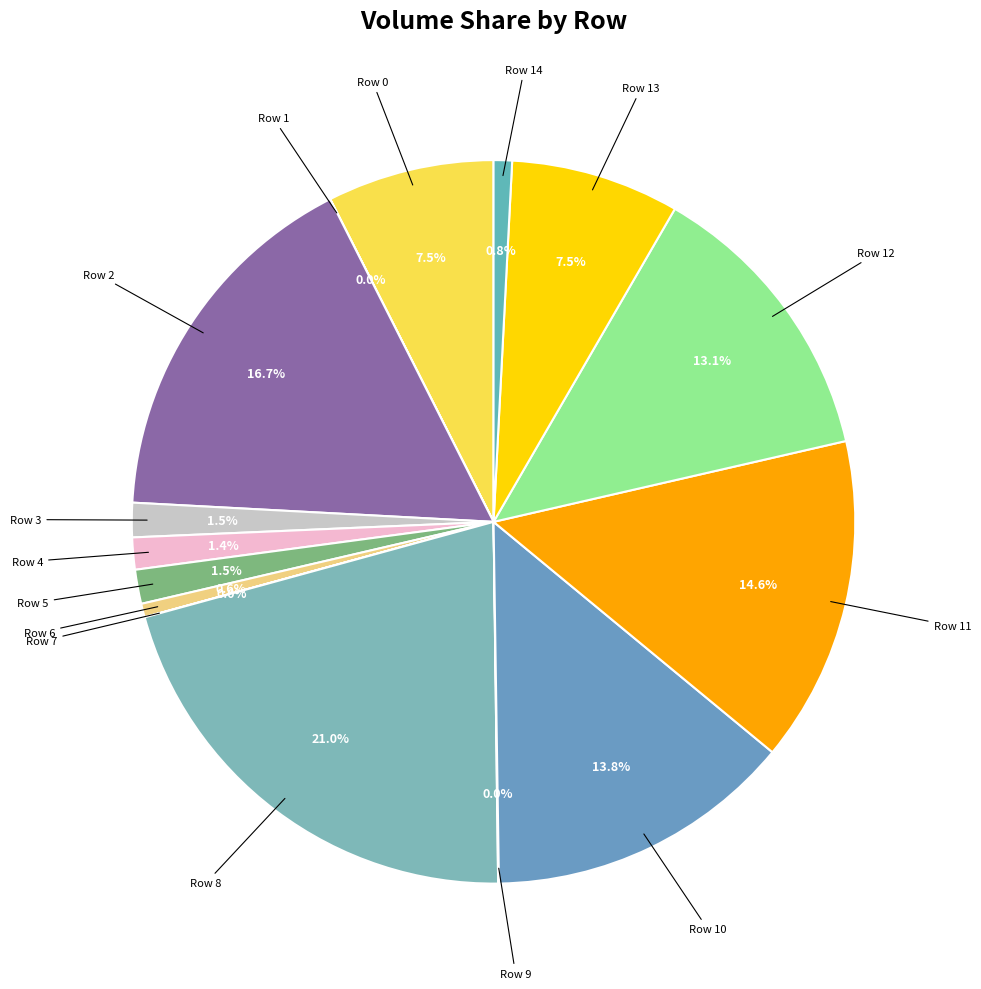

How many slices are in this pie chart?

15